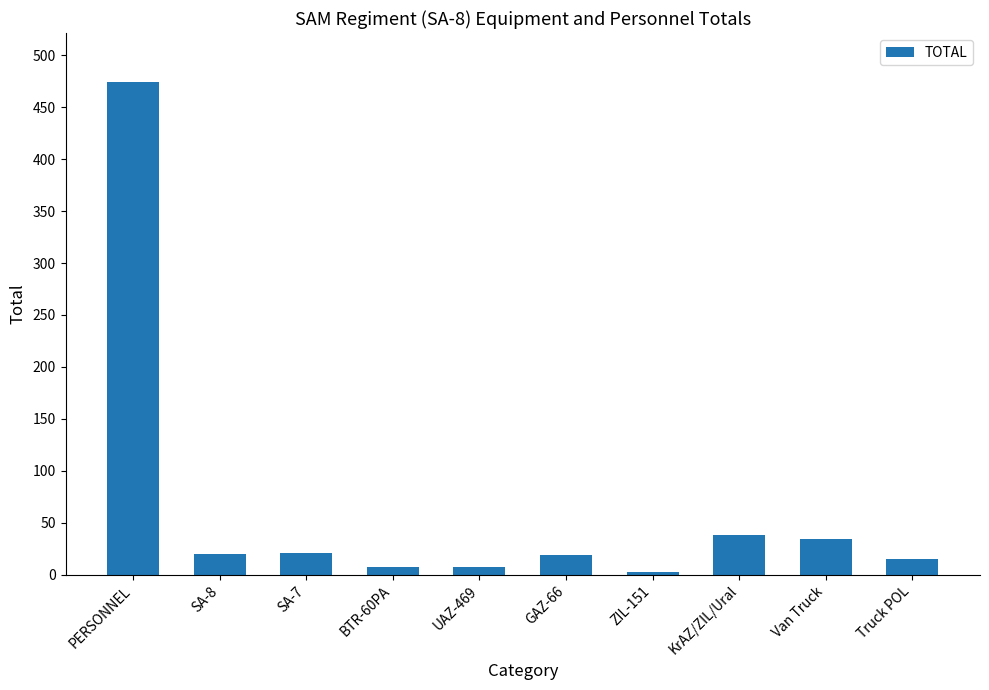

How many bars are there in total?

10